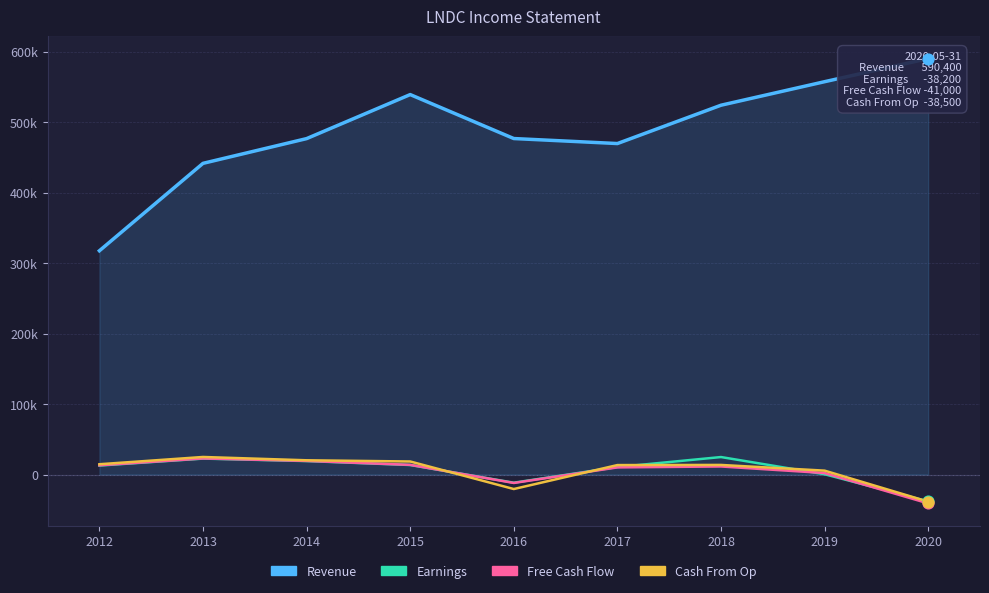

Which series reaches the maximum Y coordinate?

Revenue